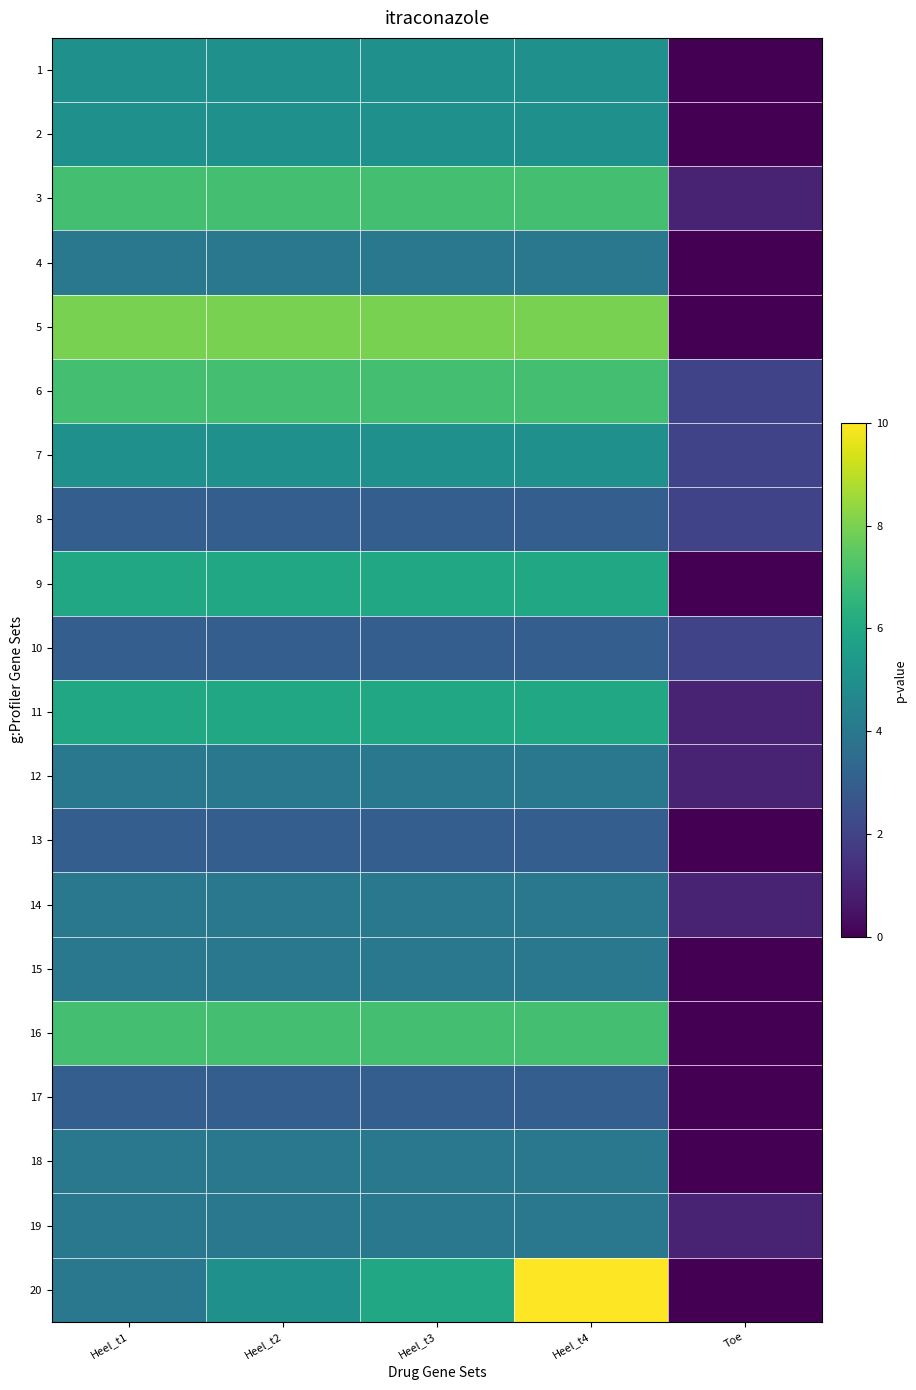

Which series has the largest range (max minus min)?

20